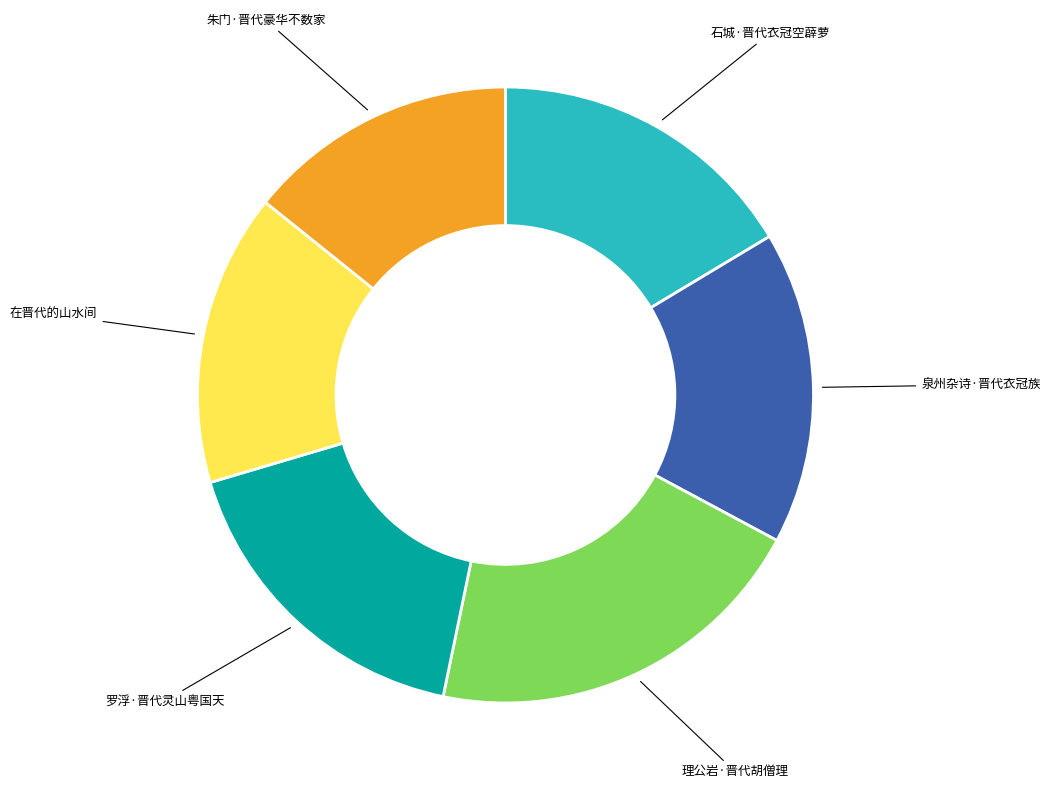

How many segments does this pie chart have?

6